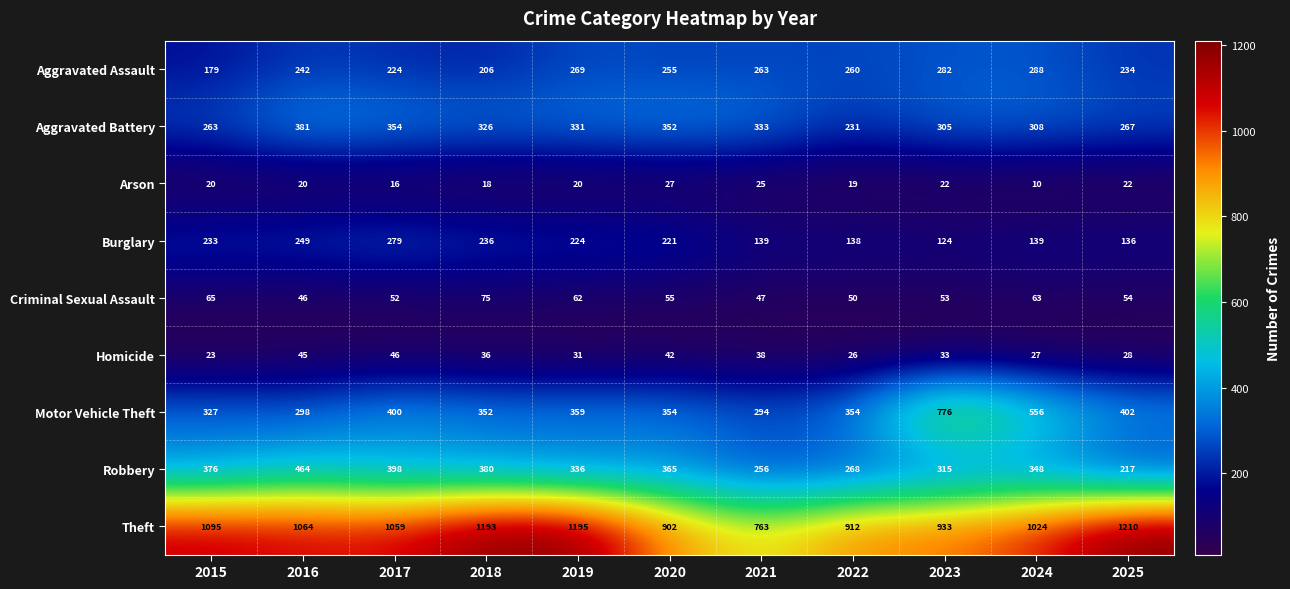

What is the spread (max minus min) of values at 2025?

1188